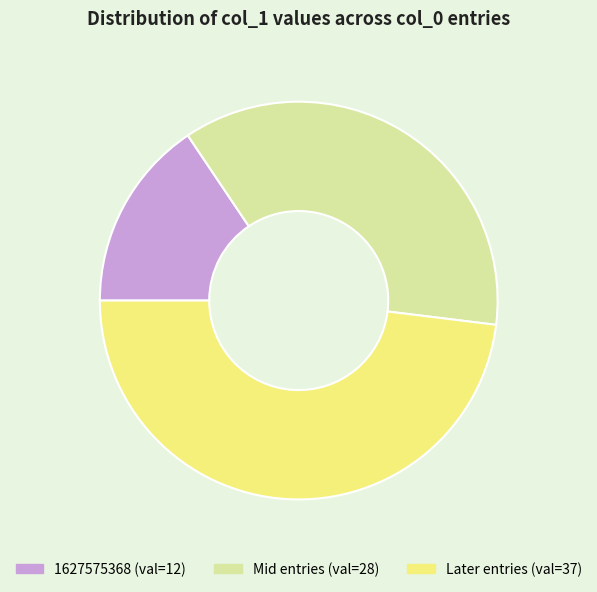

Is there any slice that represents more than half of the pie?

No